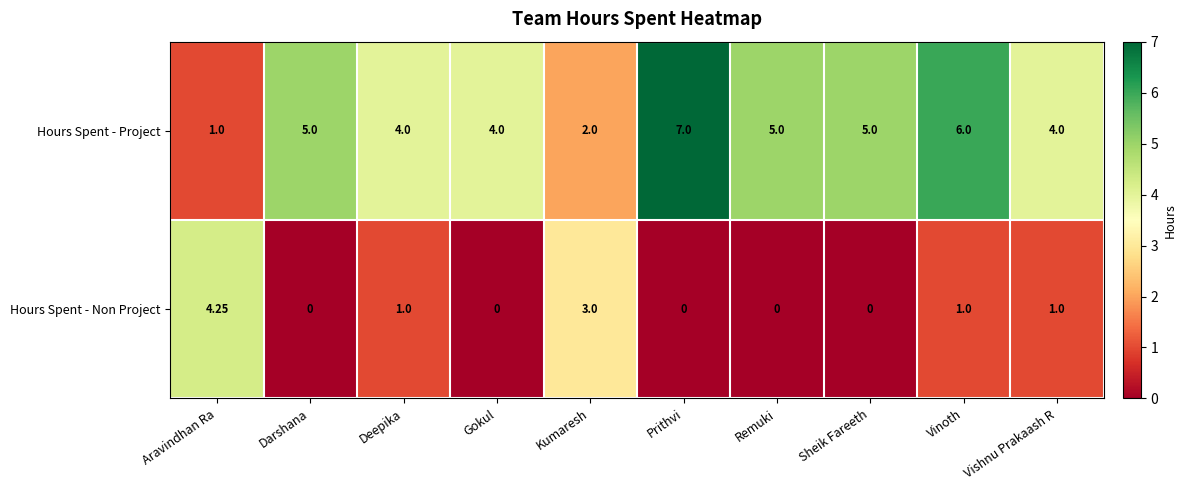

Count the number of categories in the chart.

10